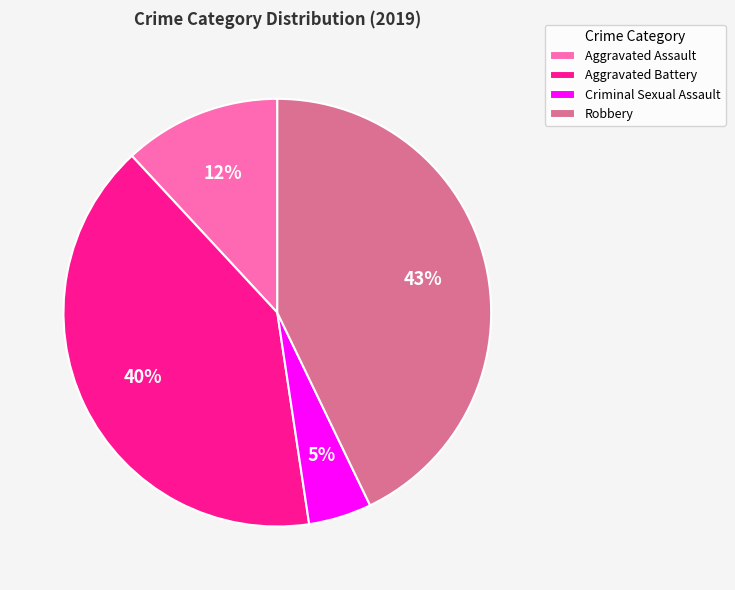

To the nearest percent, what is the combined percentage of Aggravated Assault and Aggravated Battery?

52%